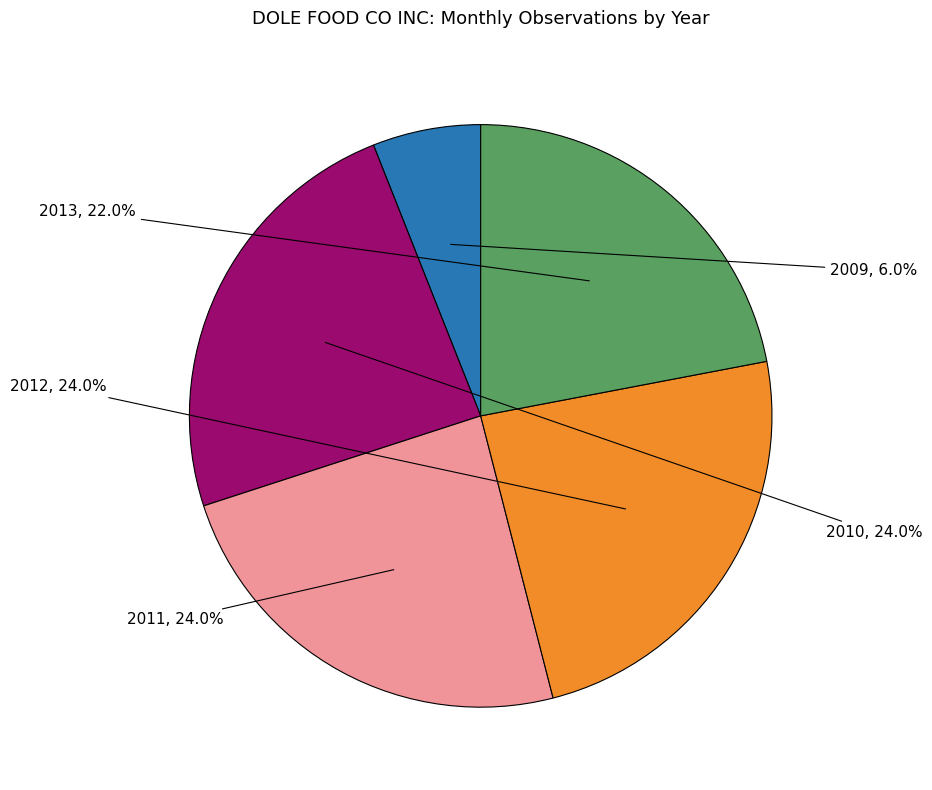

What percentage is the 2013 slice, to the nearest percent?

22%